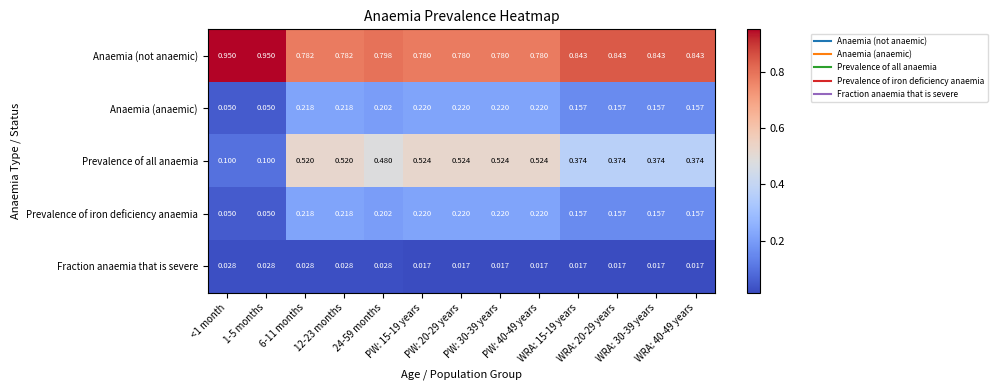

Count the number of data series in this chart.

5